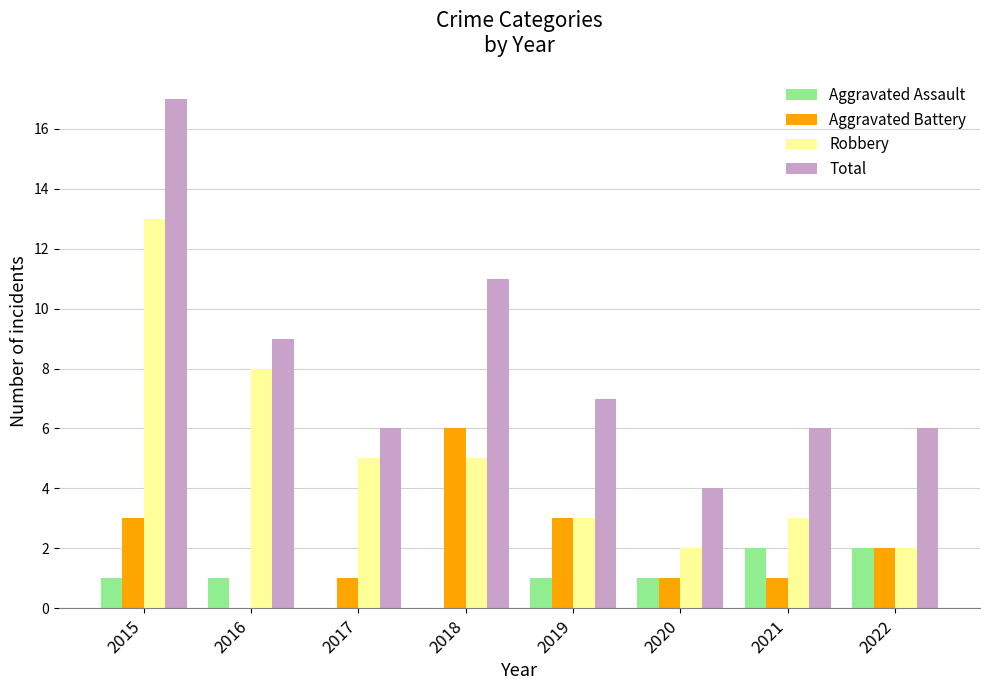

What is the sum of the Aggravated Battery values at 2018 and 2015?

9